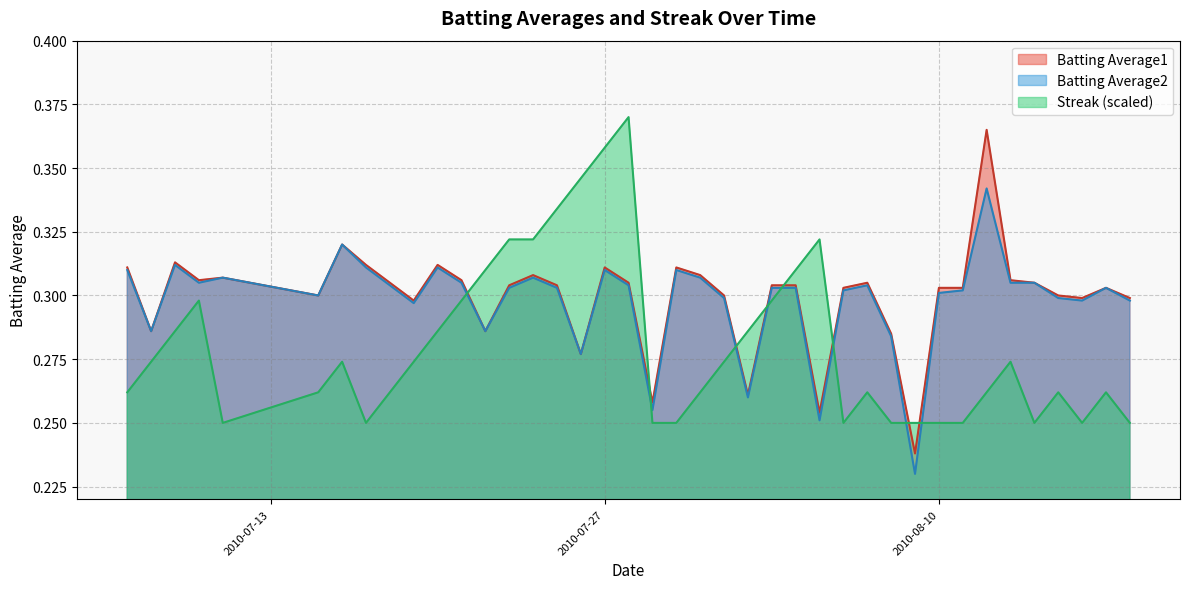

At which label is Batting Average1 closest to 0?

2010-08-09